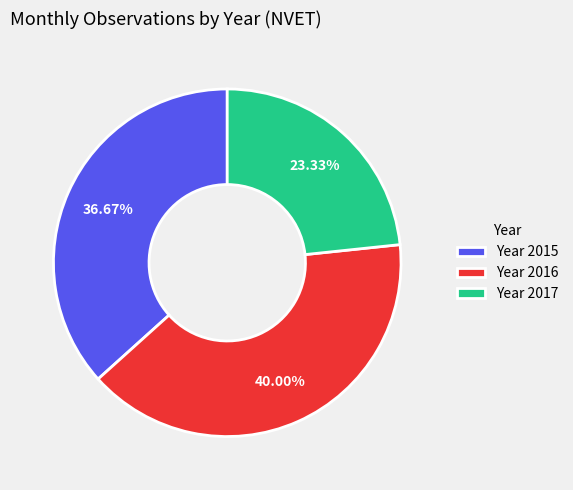

Is the sum of Year 2015 and Year 2016 greater than half?

Yes